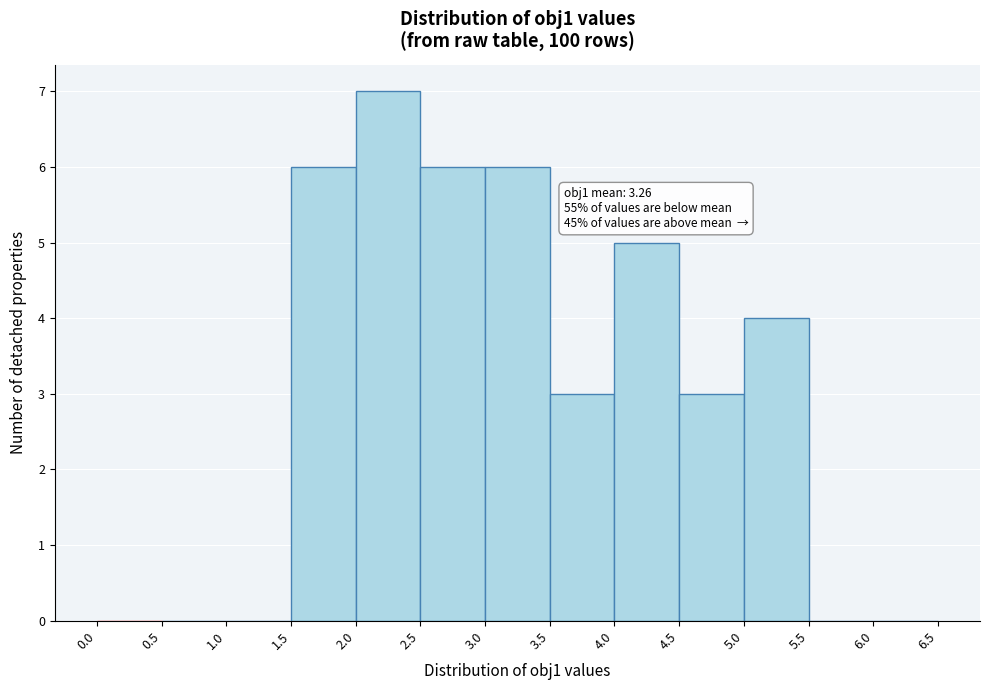

Over which range of the x-axis is the bar tallest?

2.0 to 2.5